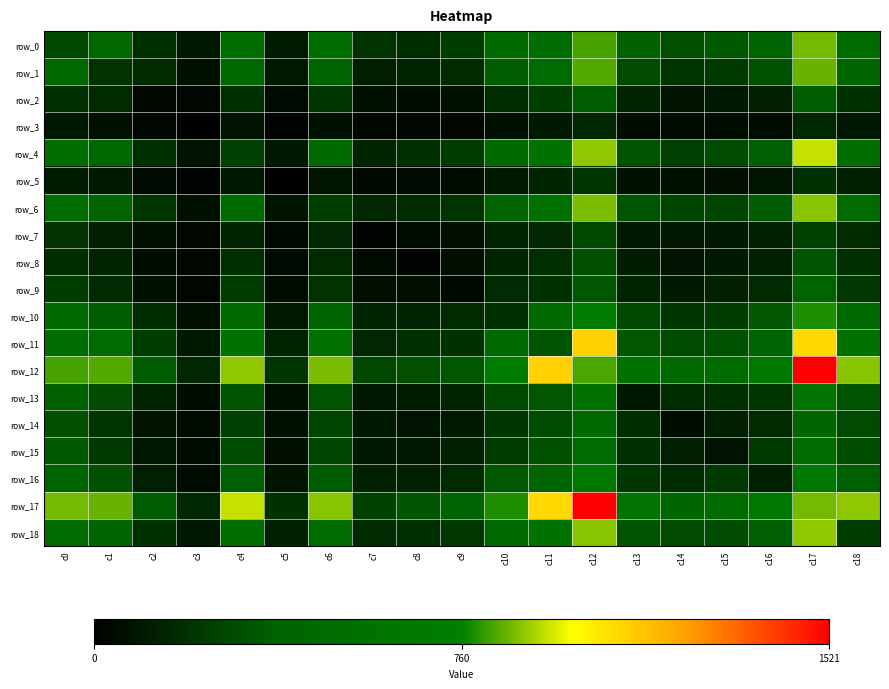

How many values in the row_12 series are below 658?

9